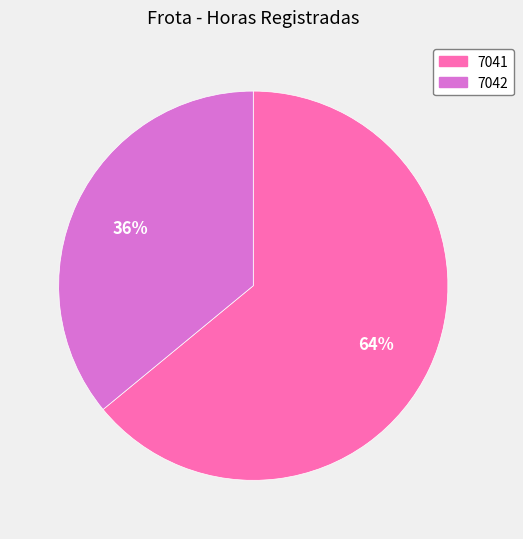

How many segments does this pie chart have?

2